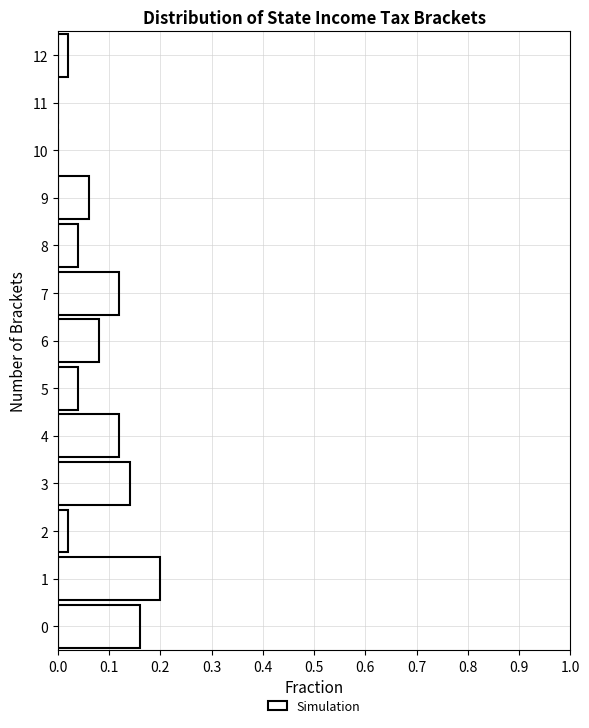

Which range on the y-axis has the longest bar?

0.5 to 1.5